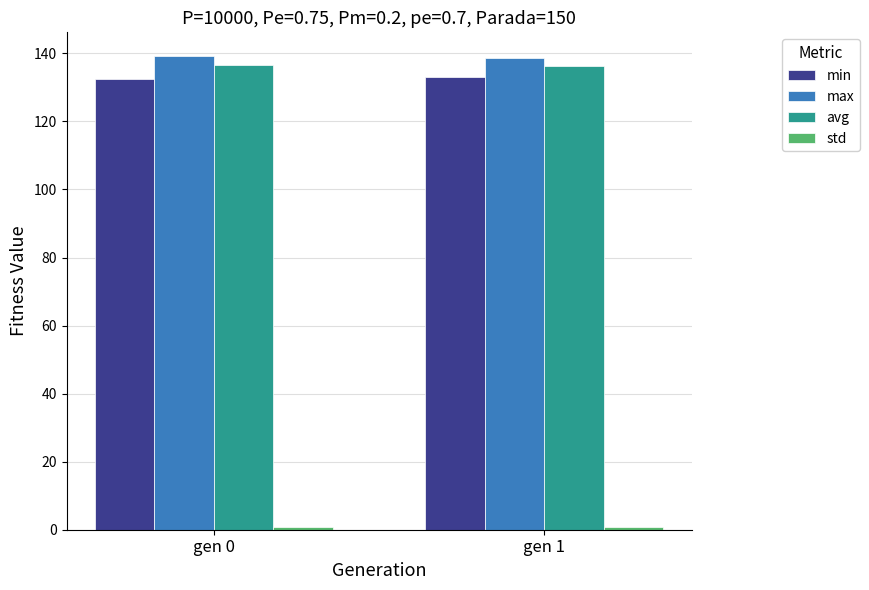

What is the spread (max minus min) of values at gen 0?

138.4